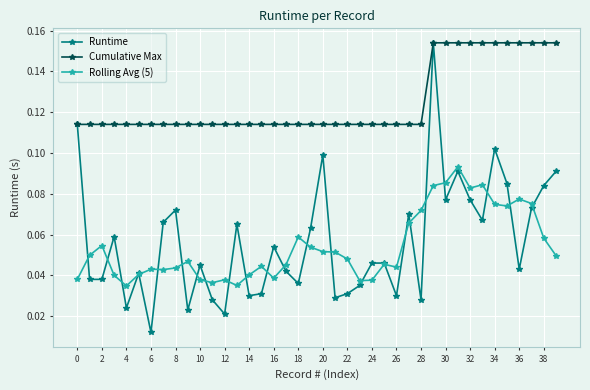

Which series has the largest range (max minus min)?

Runtime